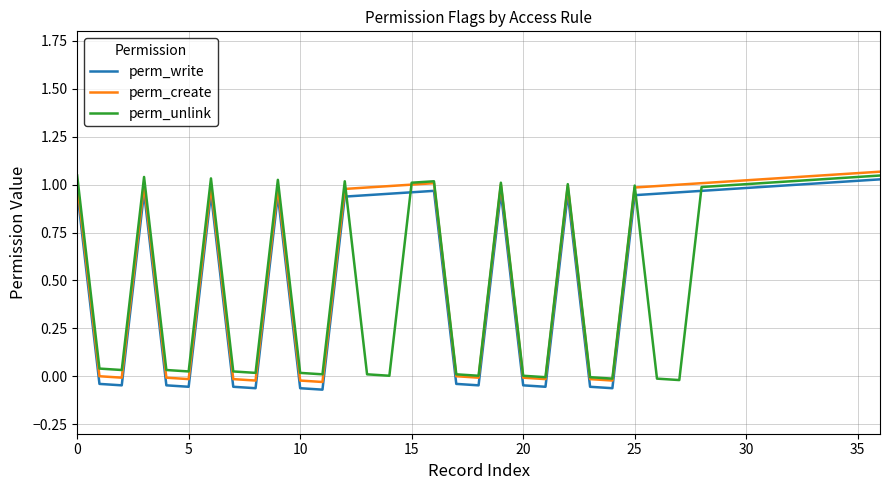

True or false: perm_write has more than 1 points higher than both neighbors.

True